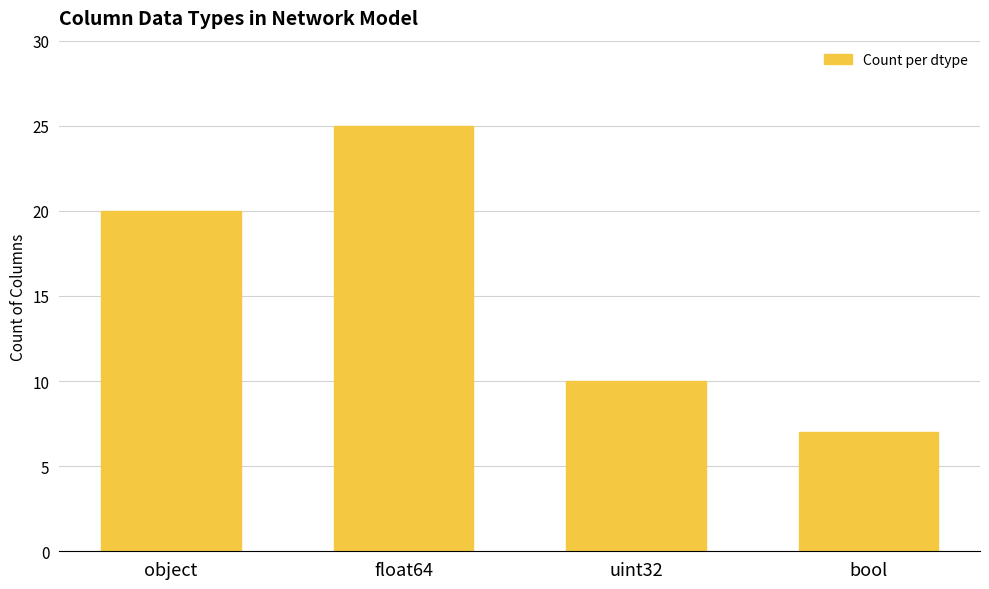

What is the change in value from float64 to bool?

-18